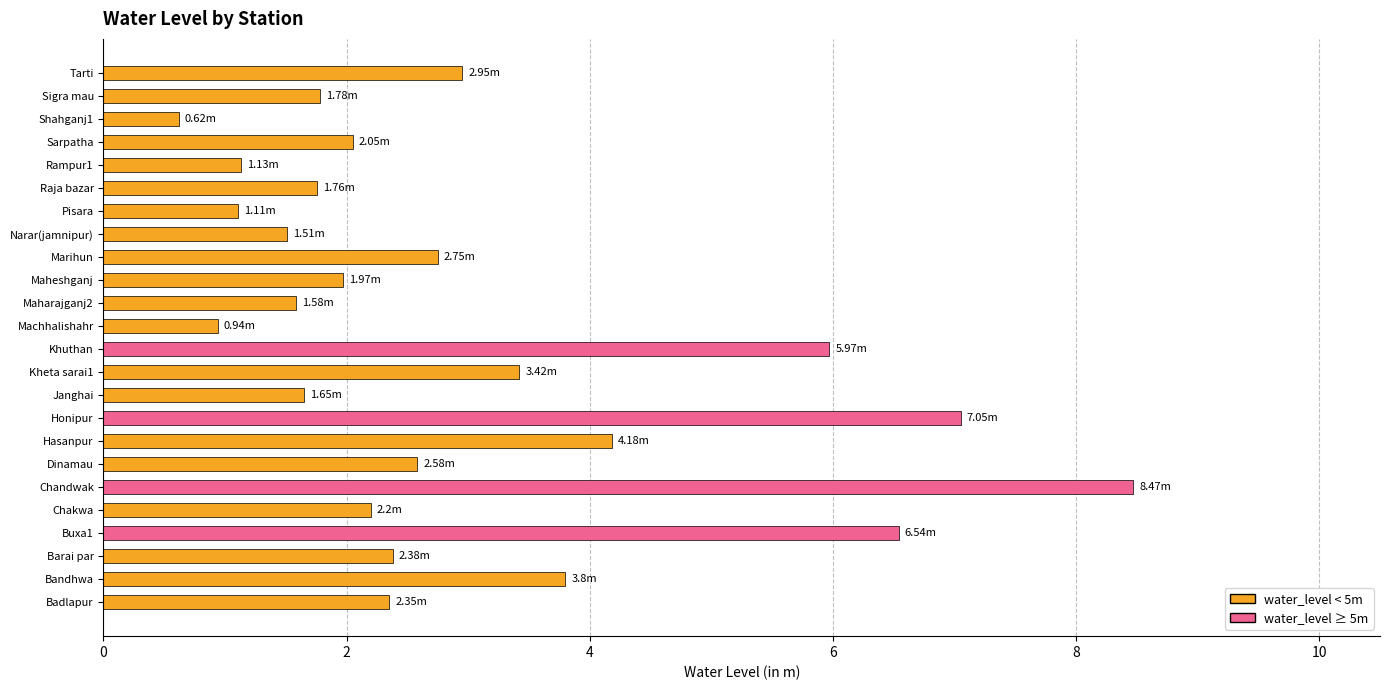

What is the sum of all values?

70.7